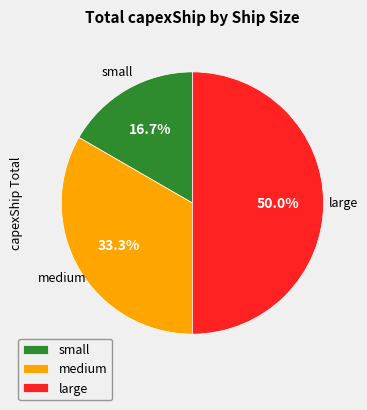

Is medium the majority of the pie?

No